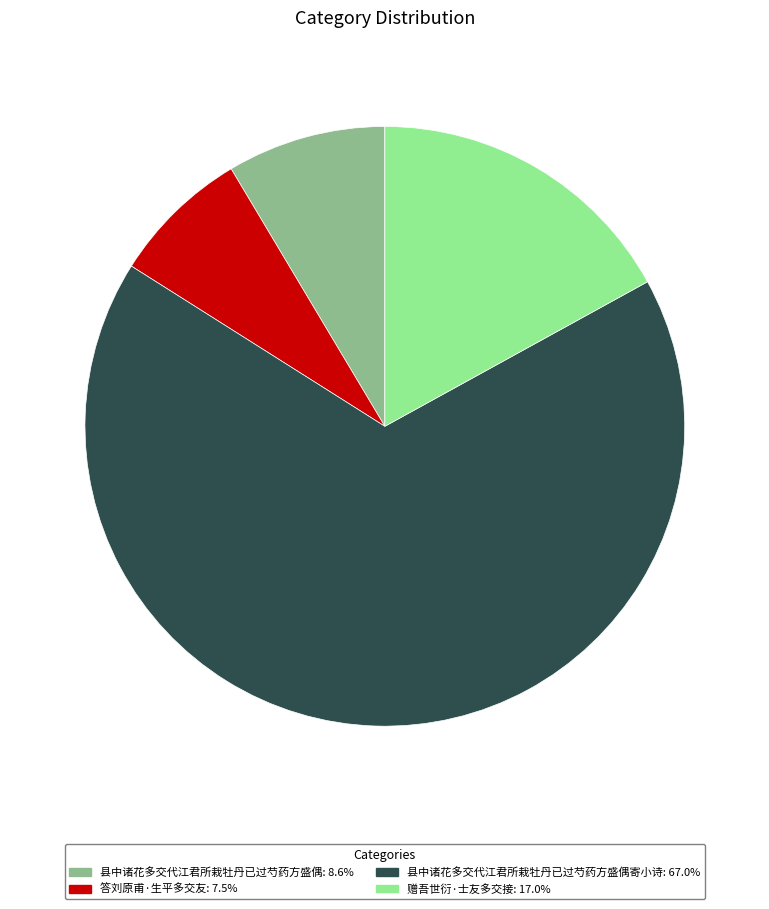

Is there a majority slice in this chart?

Yes